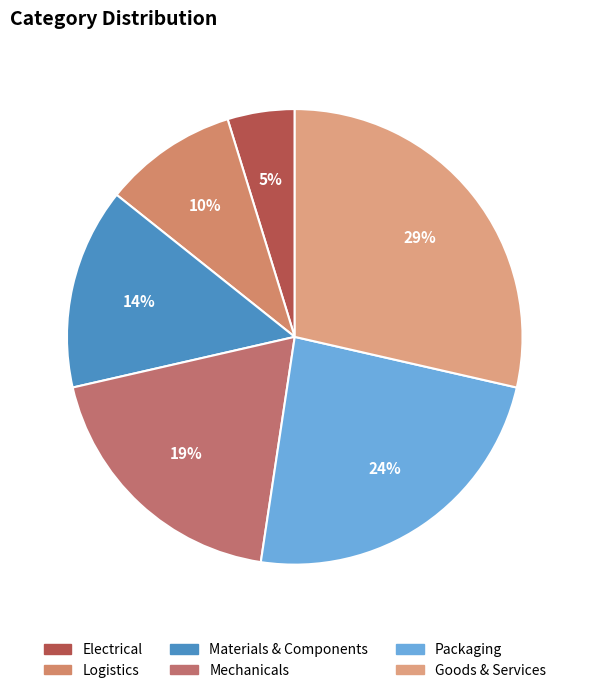

How many slices are in this pie chart?

6